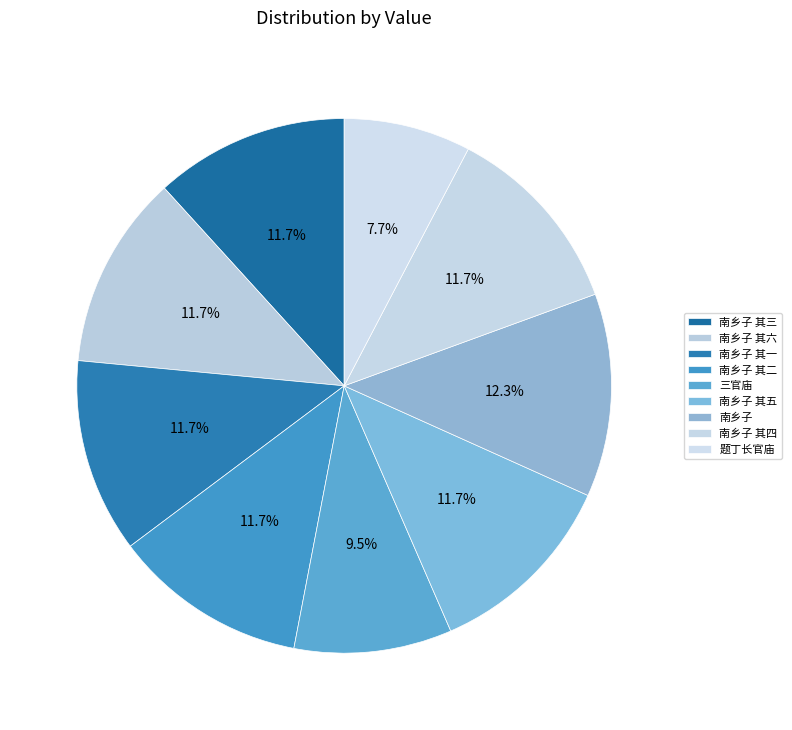

To the nearest percent, what is the average slice percentage?

11%